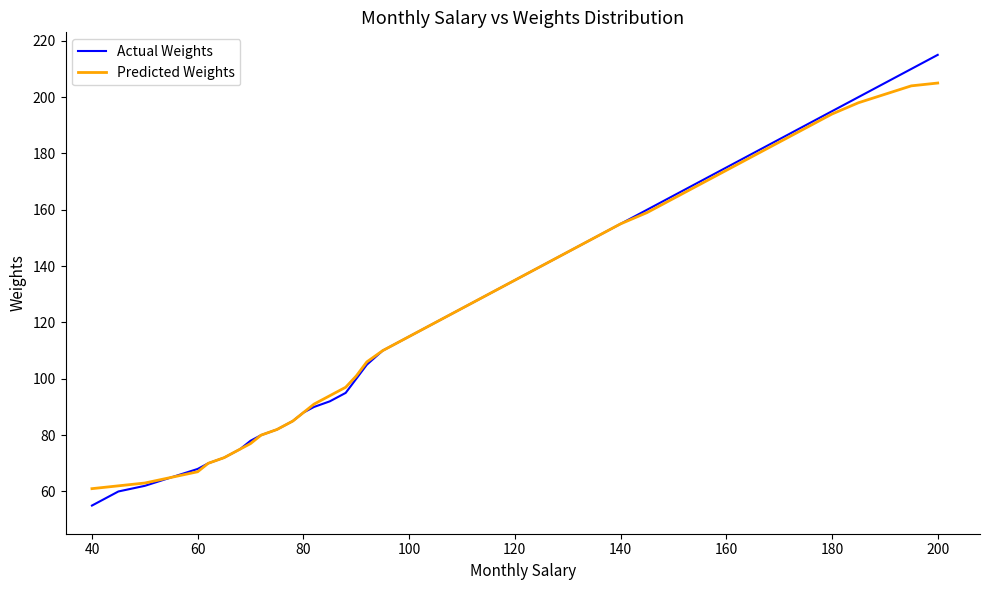

How many series are shown in this chart?

2